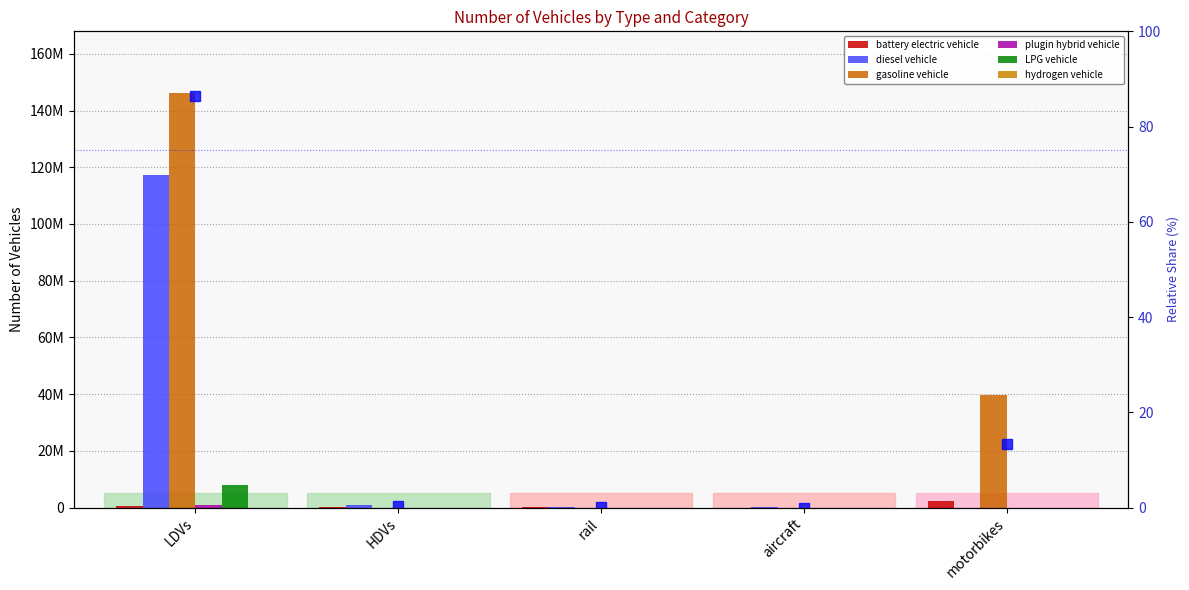

What is the difference between the maximum and minimum values in the hydrogen vehicle series?

2727